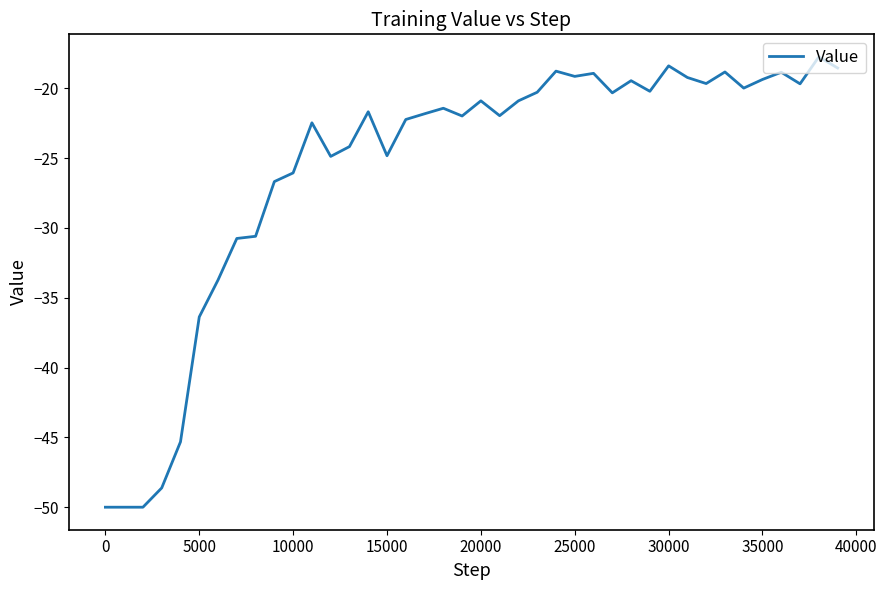

What is the greatest value displayed?

-17.7